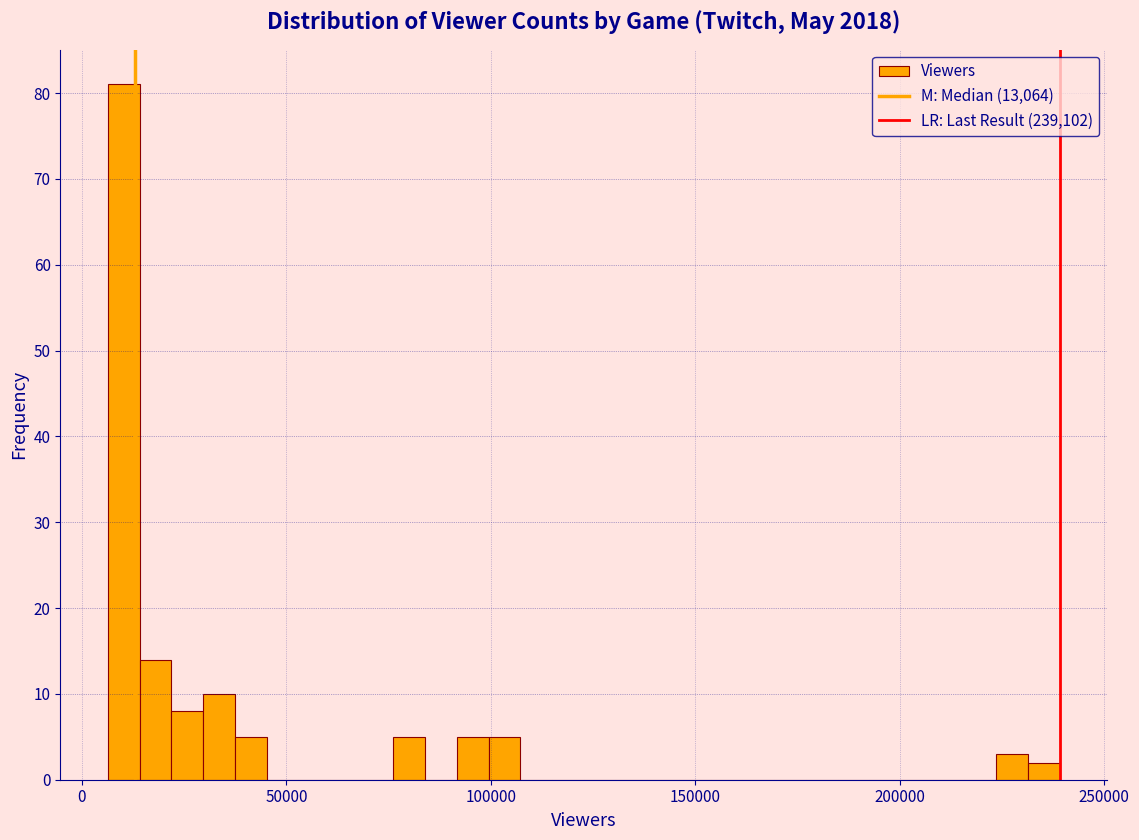

Around what value on the x-axis is the tallest bar? Give the approximate position of its centre, as read against the axis.

10000